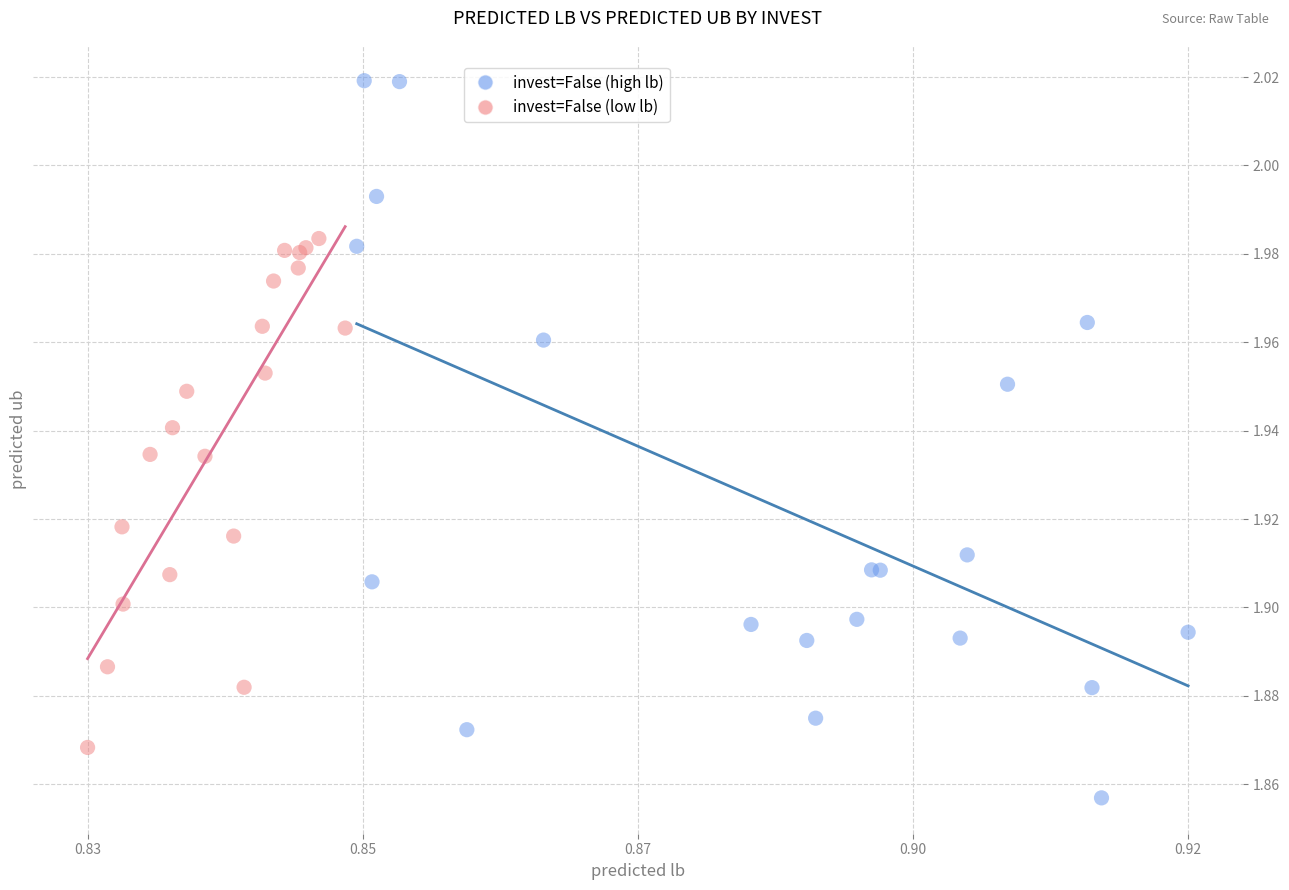

What are all the series names shown in the legend?

invest=False (high lb), invest=False (low lb)